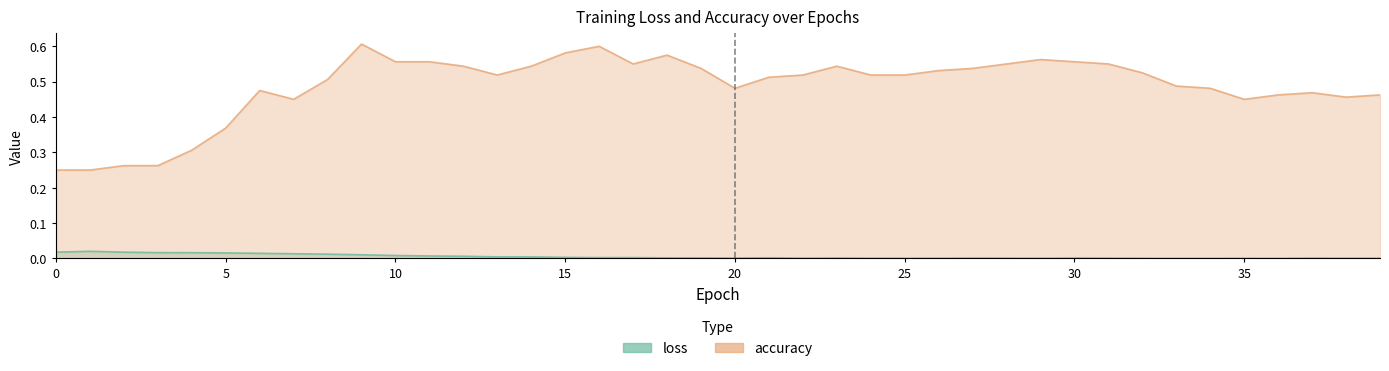

What is the sum of the accuracy values at 2 and 1?

0.5